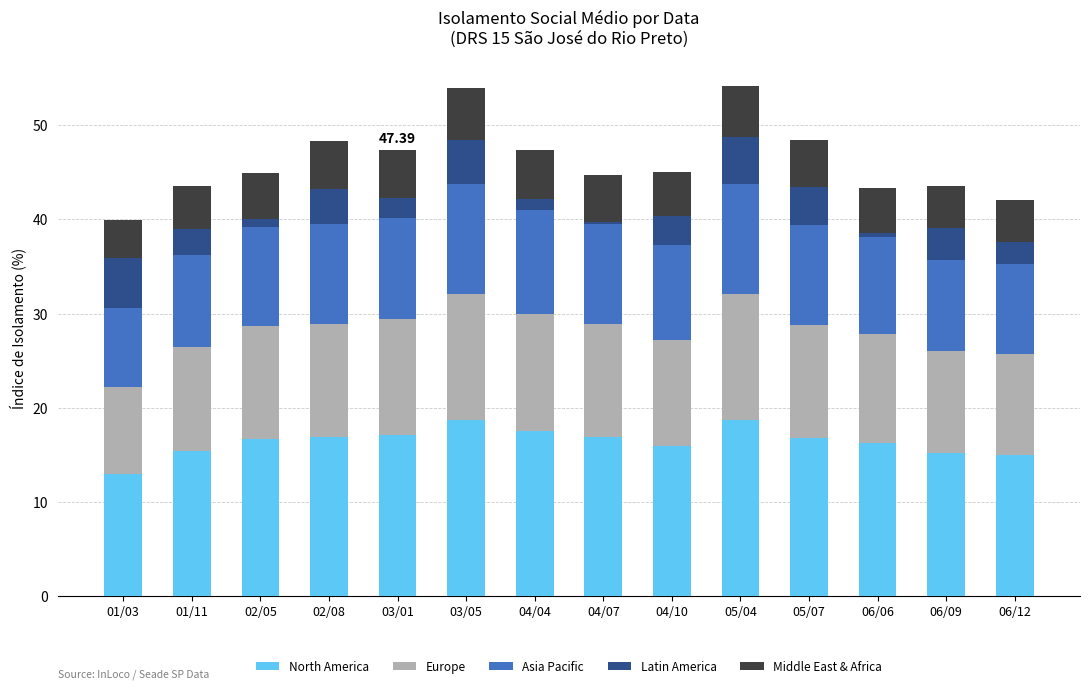

What is the total value across all series at 03/01?

47.4